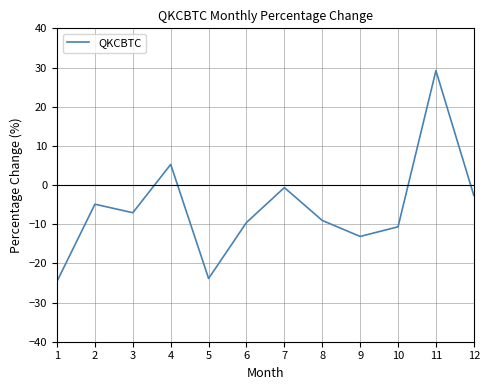

What is the change in value from 9 to 10?

+2.5